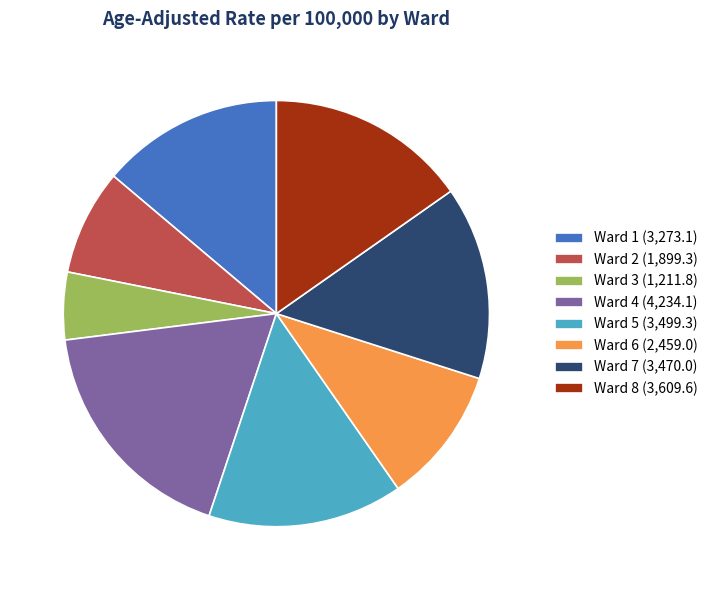

What is the ratio of the value at Ward 2 (1,899.3) to the value at Ward 8 (3,609.6)?

0.5